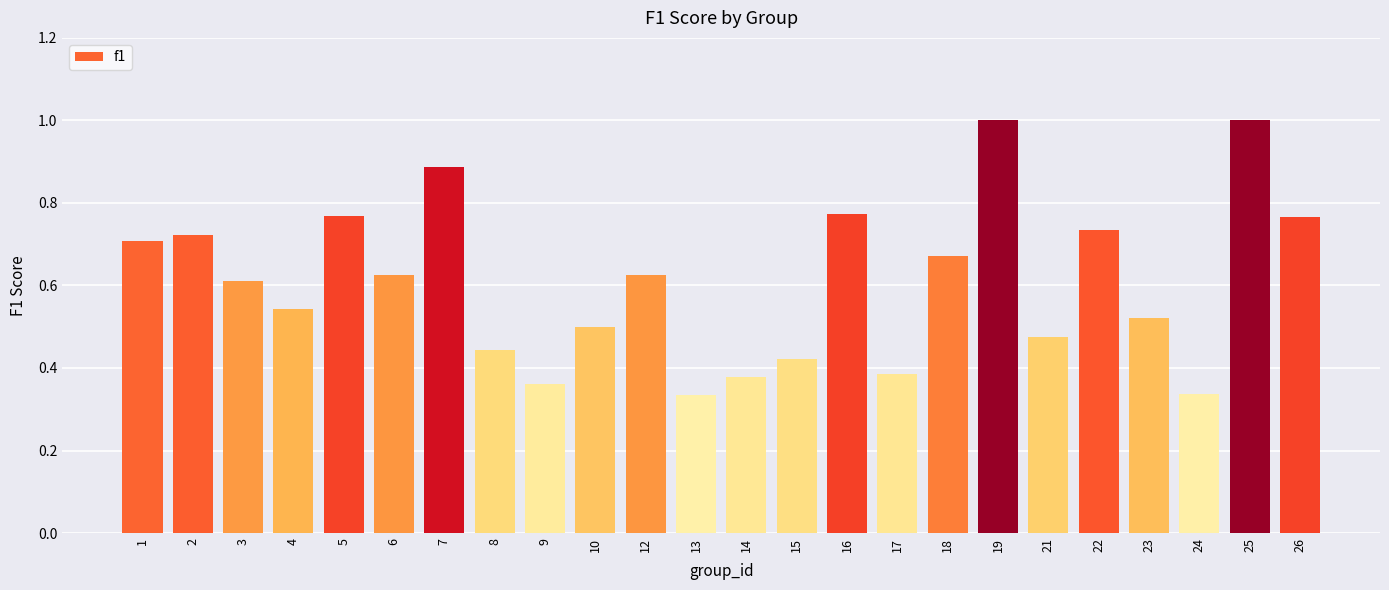

What is the sum of the values at 26 and 2?

1.5